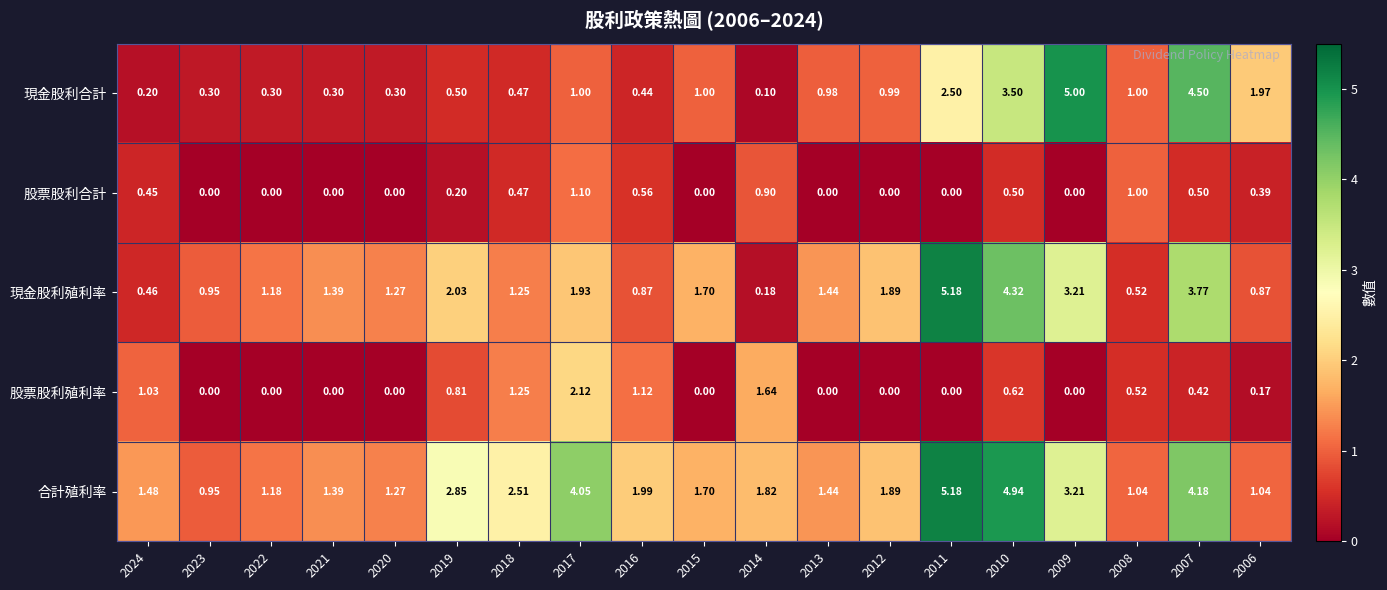

Which series has the largest range (max minus min)?

現金股利殖利率